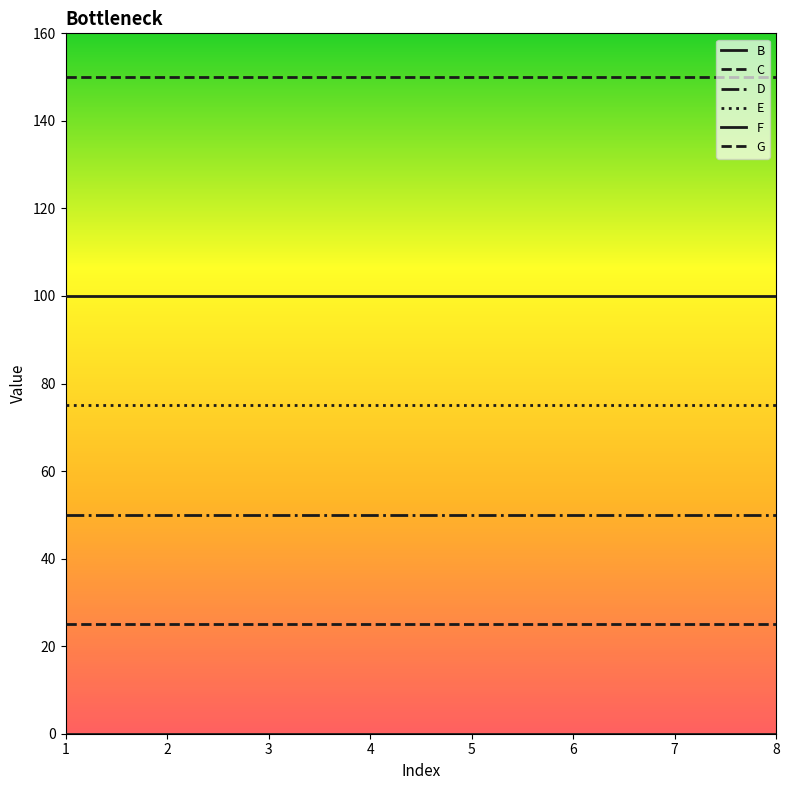

Does the chart display data point markers on the line(s)?

No